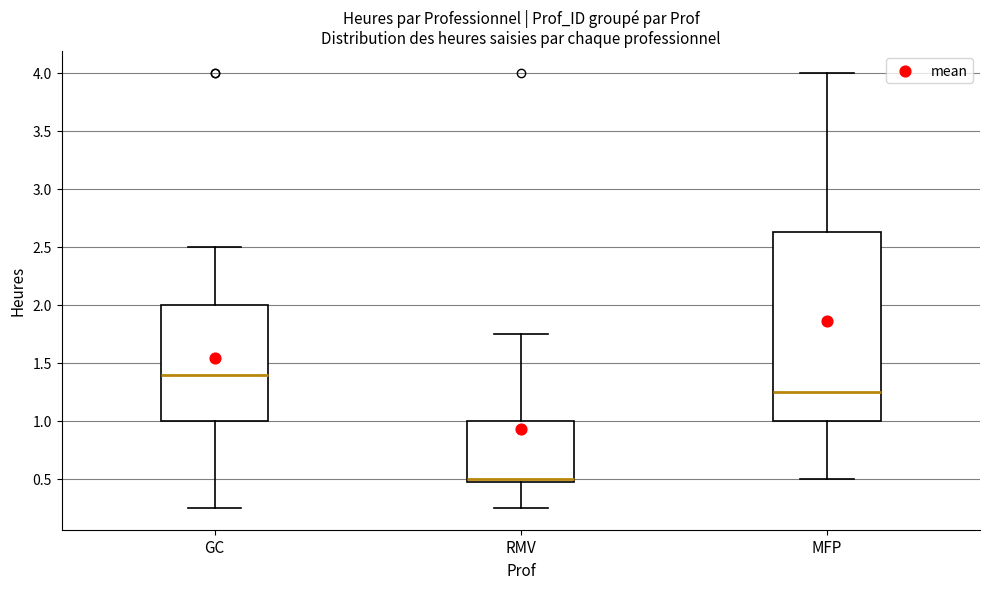

Which box is the tallest, from its lower edge to its upper edge?

MFP